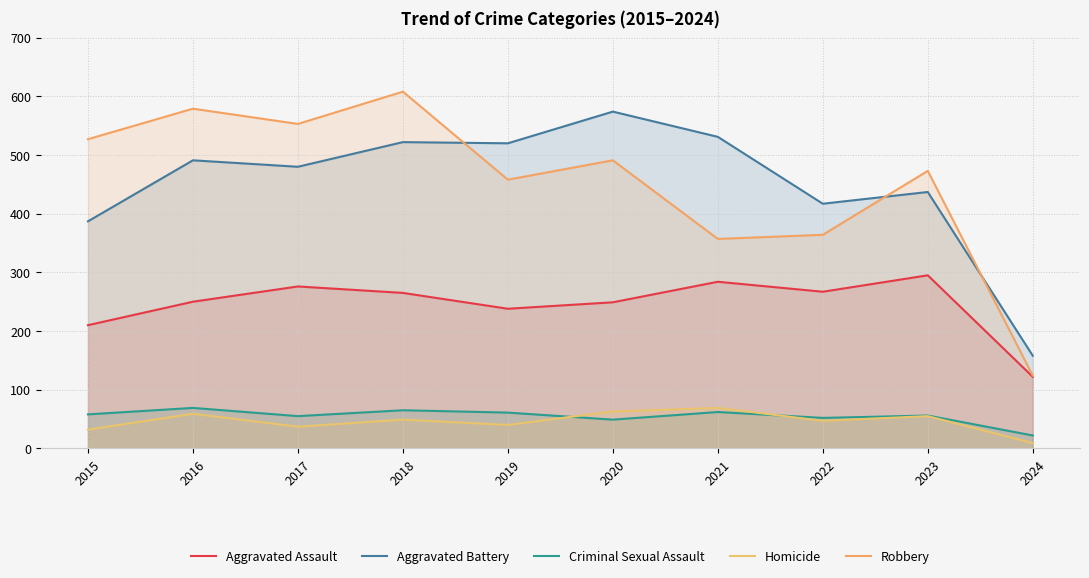

What is the sum of the Homicide values at 2019 and 2017?

77